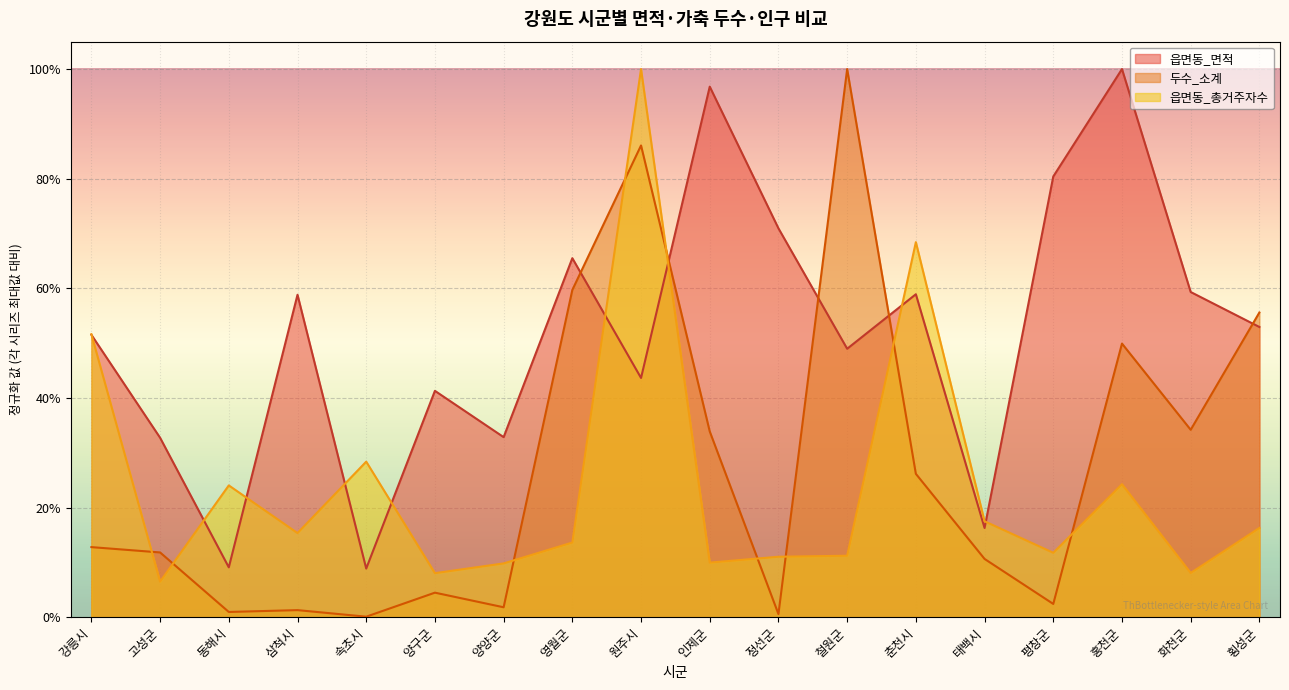

Which series ends up on top after the final intersection of 두수_소계 and 읍면동_총거주자수?

두수_소계